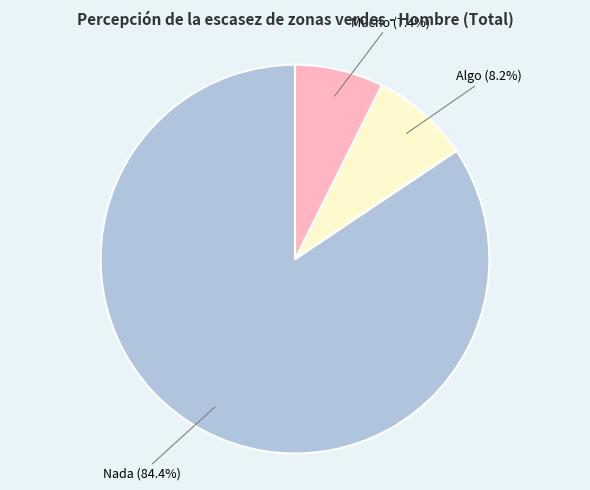

How many segments does this pie chart have?

3